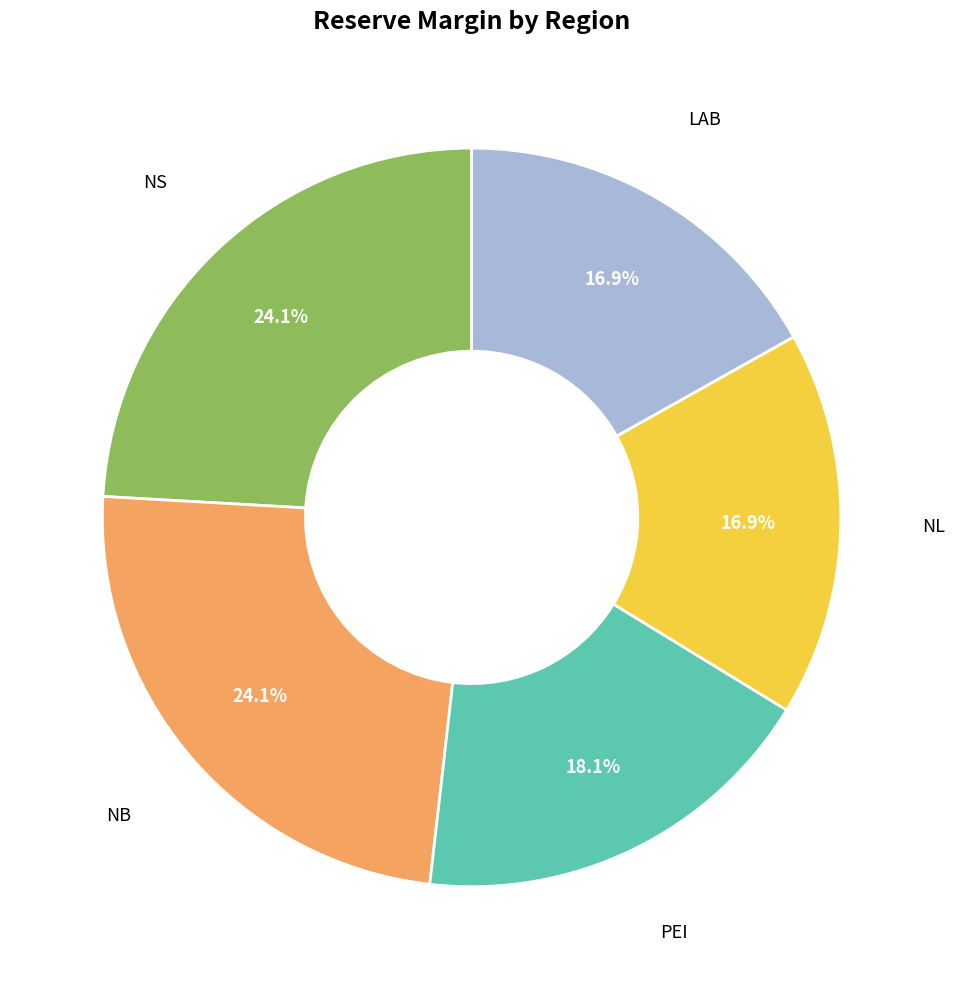

Does any single category account for the majority?

No